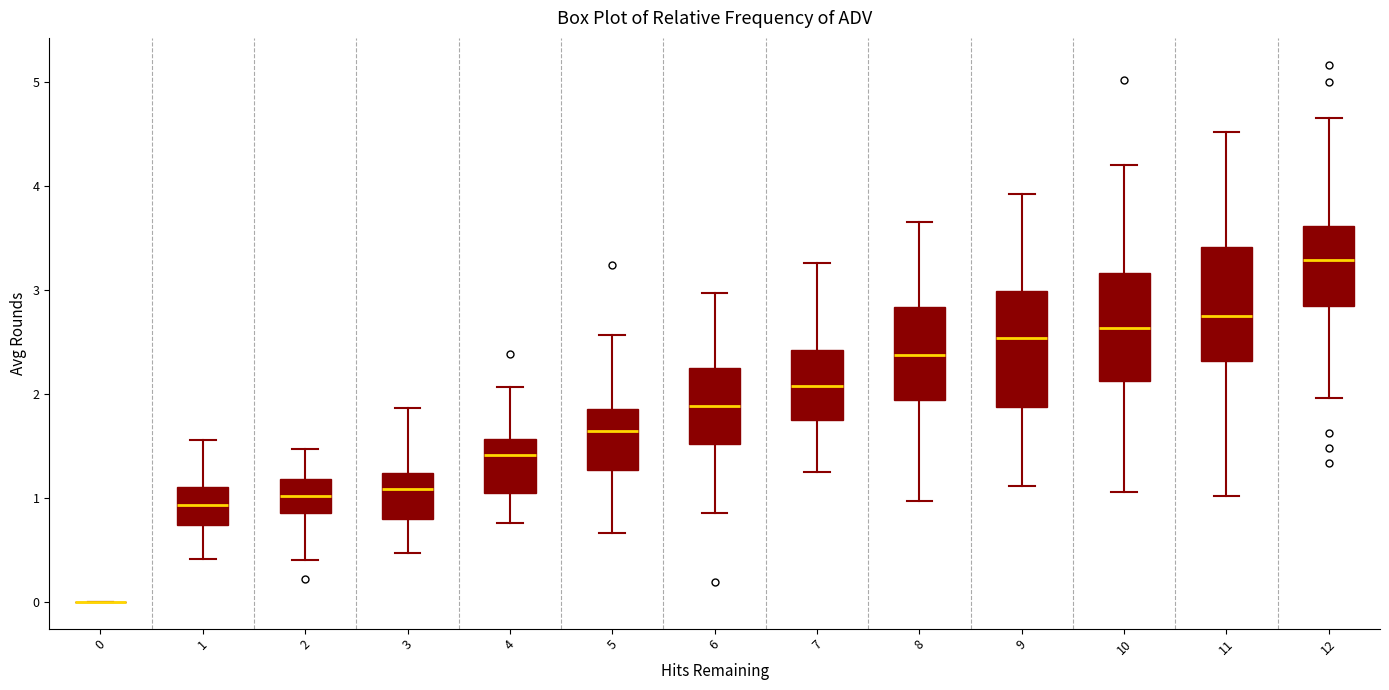

Reading left to right, read every box against the y-axis: the position of its median line, the range the box covers, and the ends of its whiskers. The values are not printed on the chart, so give them approximately, as read against the axis.

0: box collapsed to a line at 0.0, whiskers 0.0 to 0.0
1: median 0.9, box 0.7 to 1.1, whiskers 0.4 to 1.6
2: median 1.0, box 0.9 to 1.2, whiskers 0.4 to 1.5
3: median 1.1, box 0.8 to 1.2, whiskers 0.5 to 1.9
4: median 1.4, box 1.0 to 1.6, whiskers 0.8 to 2.1
5: median 1.6, box 1.3 to 1.8, whiskers 0.7 to 2.6
6: median 1.9, box 1.5 to 2.2, whiskers 0.9 to 3.0
7: median 2.1, box 1.7 to 2.4, whiskers 1.2 to 3.3
8: median 2.4, box 1.9 to 2.8, whiskers 1.0 to 3.7
9: median 2.5, box 1.9 to 3.0, whiskers 1.1 to 3.9
10: median 2.6, box 2.1 to 3.2, whiskers 1.1 to 4.2
11: median 2.7, box 2.3 to 3.4, whiskers 1.0 to 4.5
12: median 3.3, box 2.8 to 3.6, whiskers 2.0 to 4.7